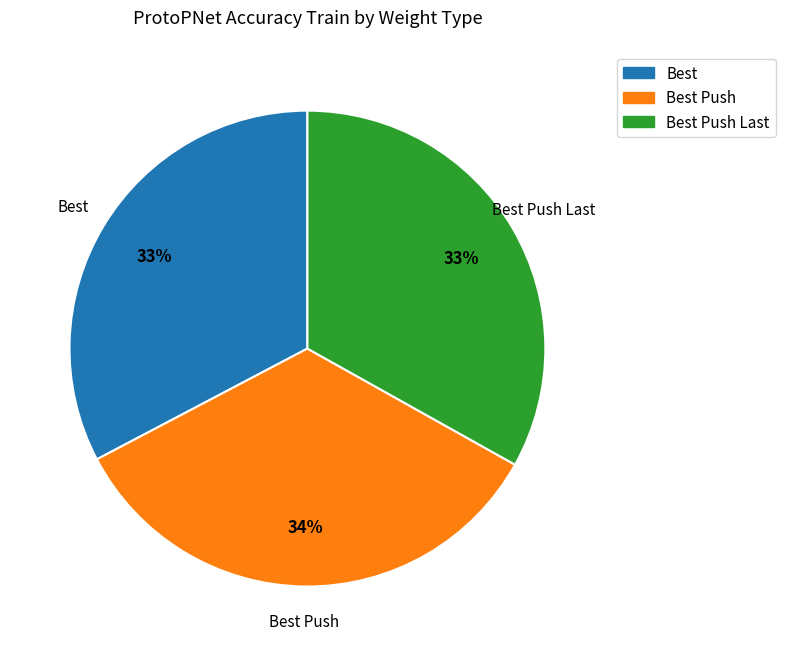

Which category has the biggest portion of the pie?

Best Push